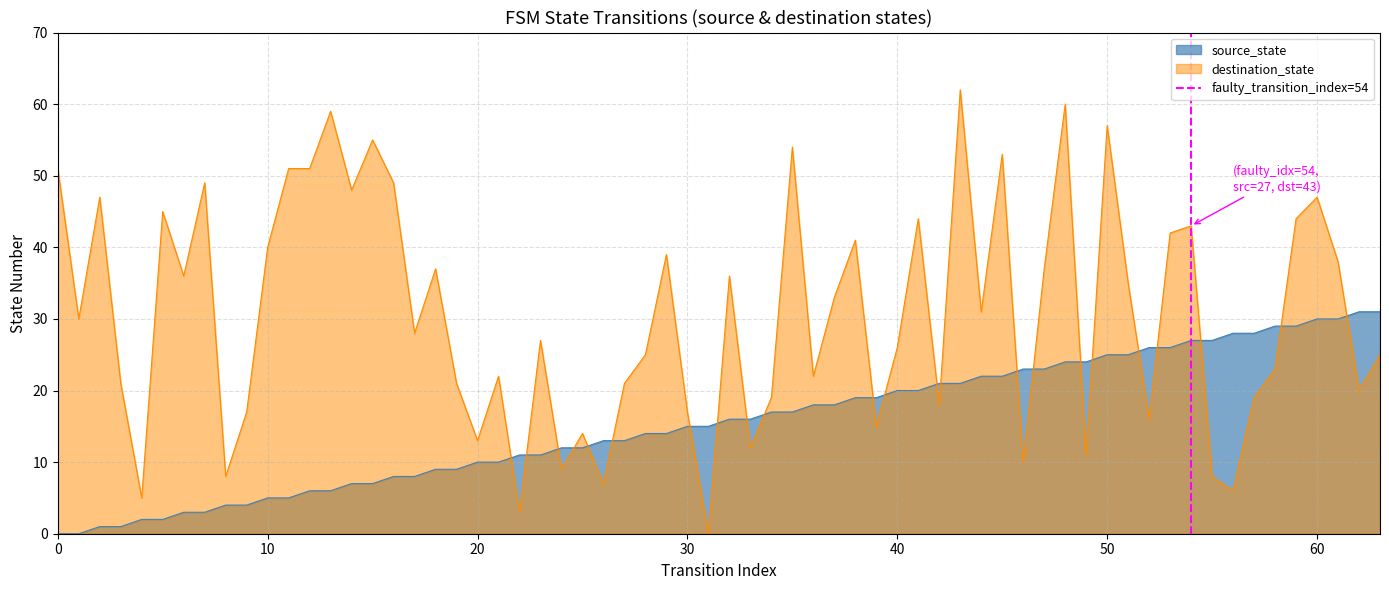

Is the value of source_state at 60 greater than the value of destination_state at 10?

No